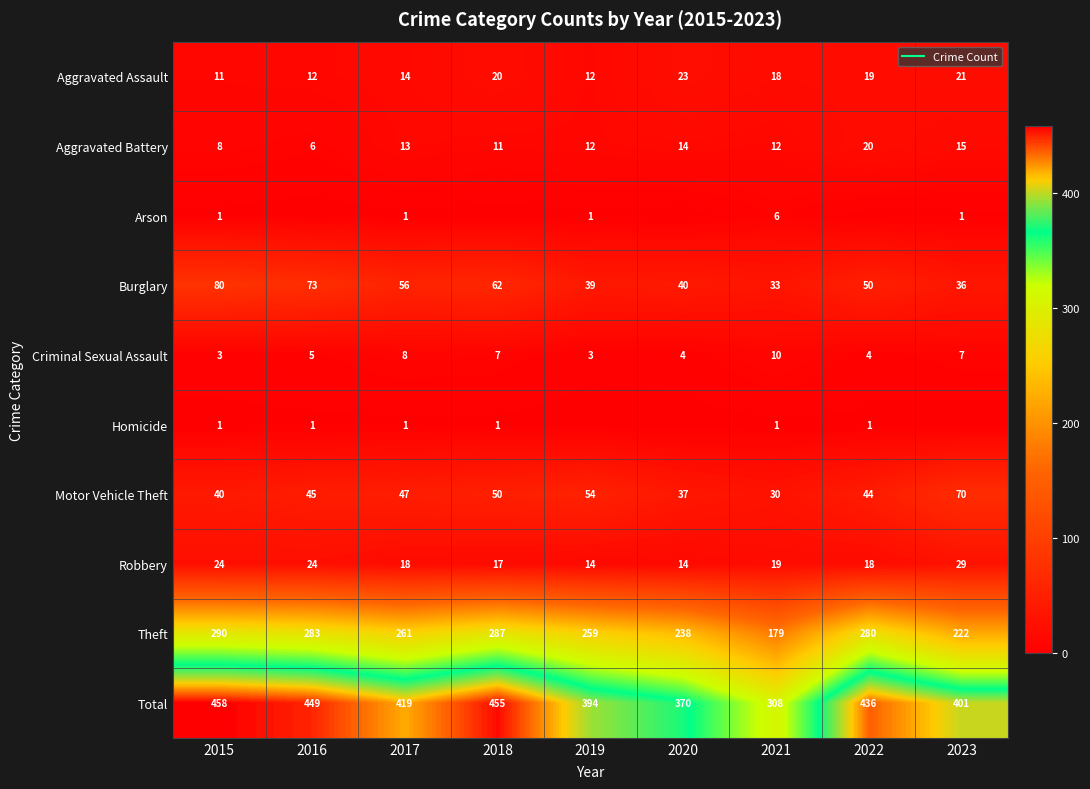

What is the spread (max minus min) of values at 2018?

455